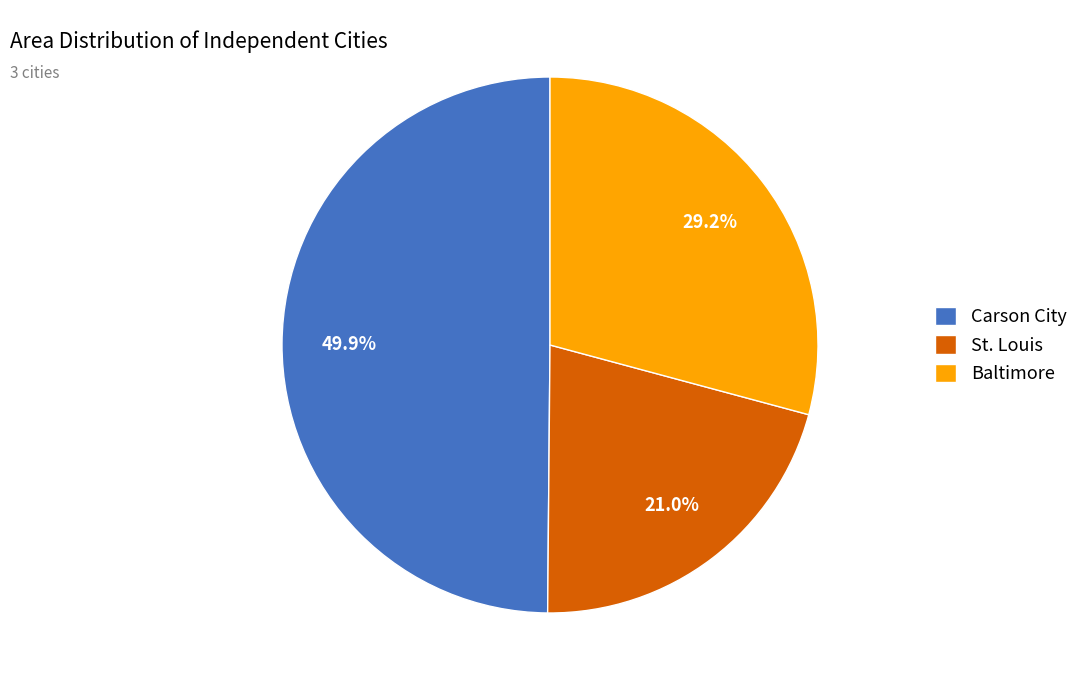

What is the largest slice in the pie chart?

Carson City